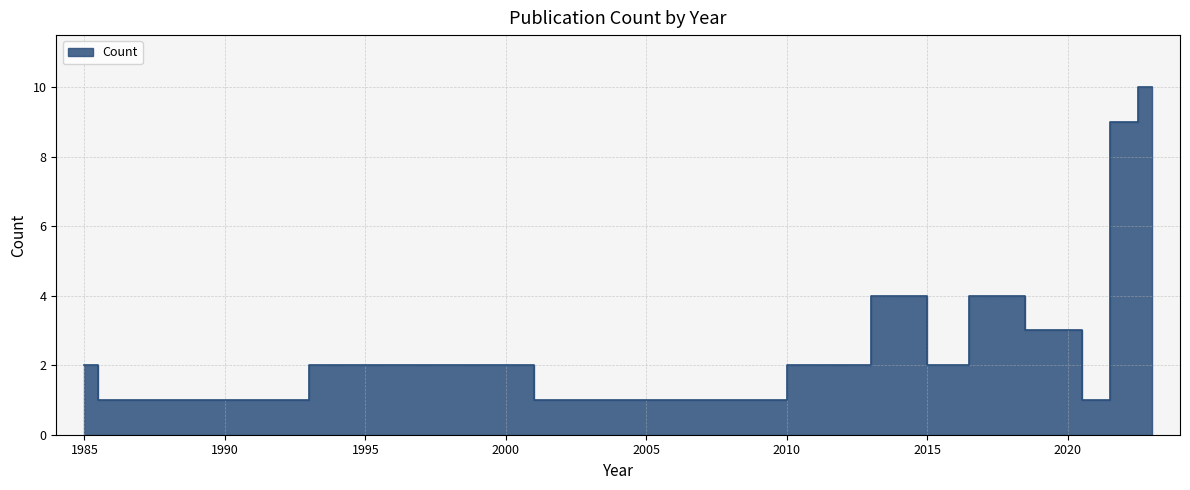

Reading right to left, what are all the values shown in this chart?

10	9	1	3	3	4	4	2	4	2	1	1	1	2	1	2